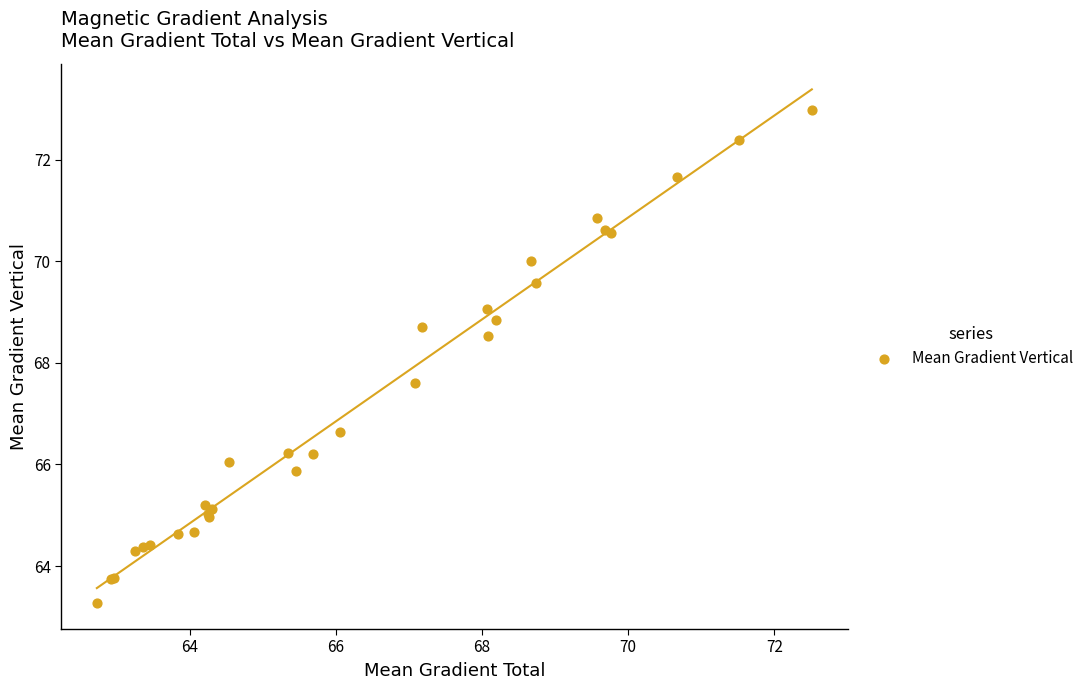

What Y value in the scatter plot is closest to 68?

67.6